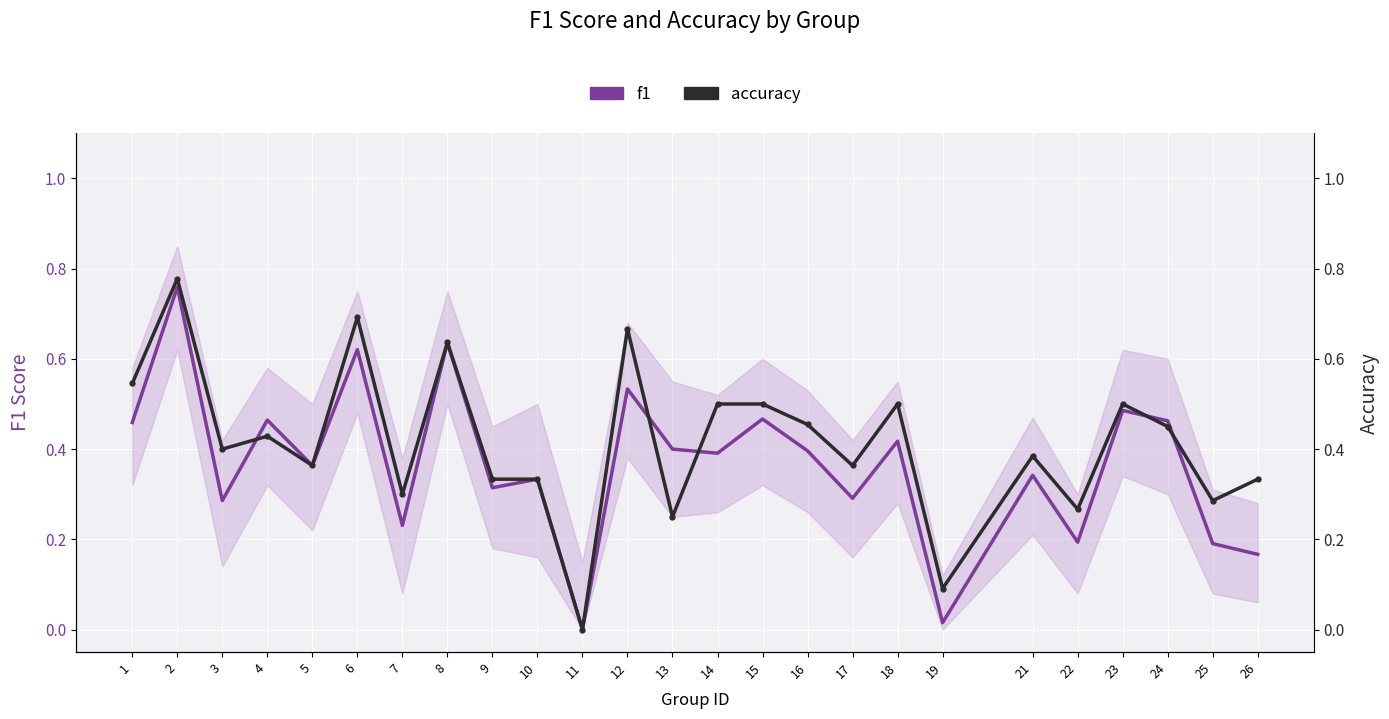

What is the average value of the accuracy series?

0.4